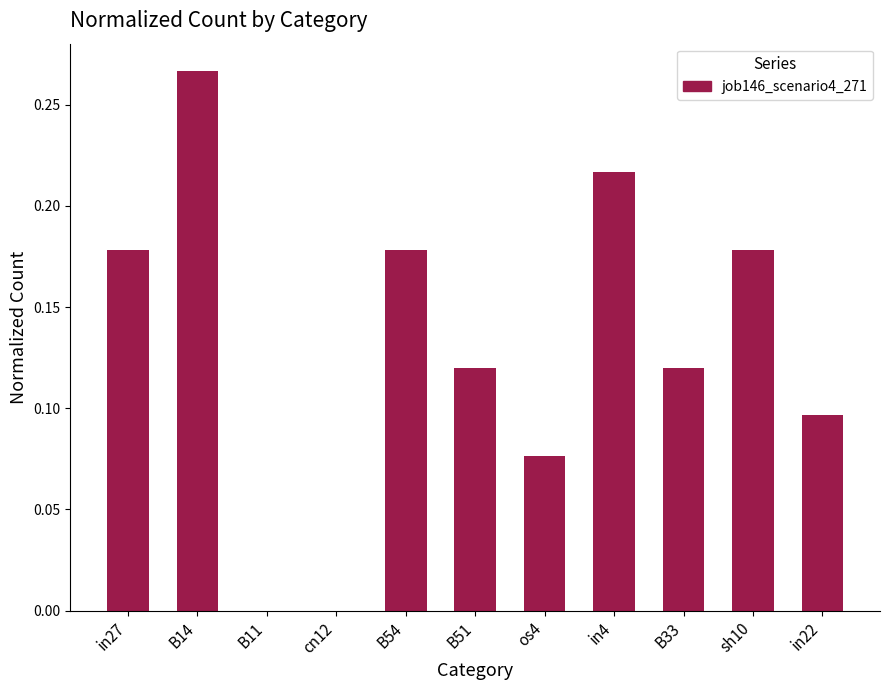

Are the bars horizontal?

No